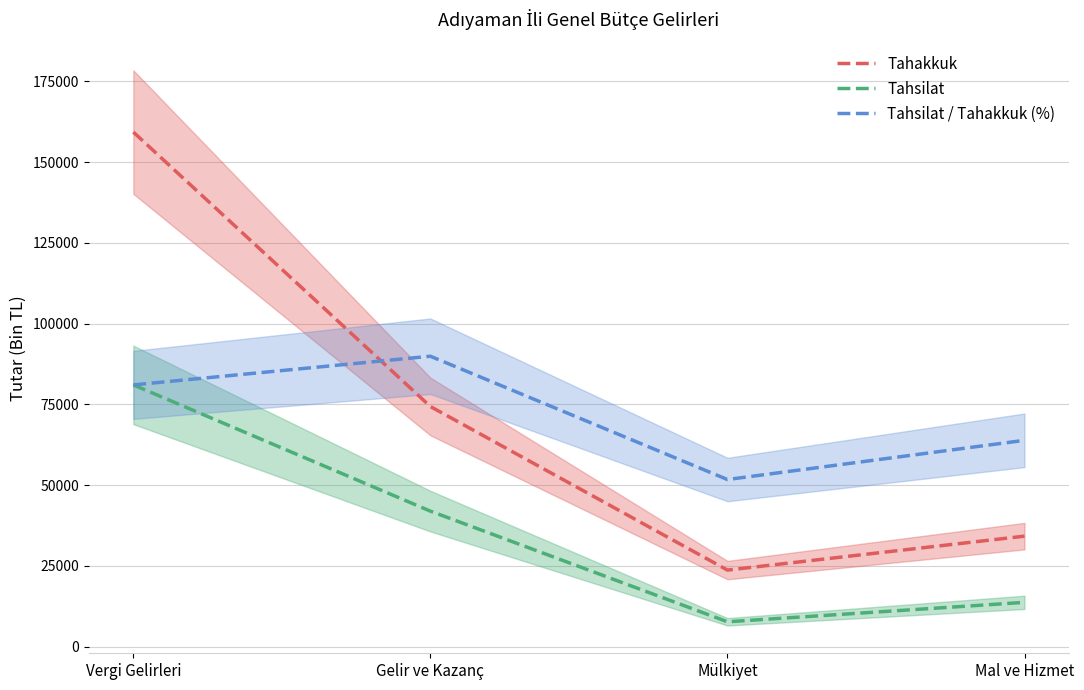

How many lines are shown in the chart?

3